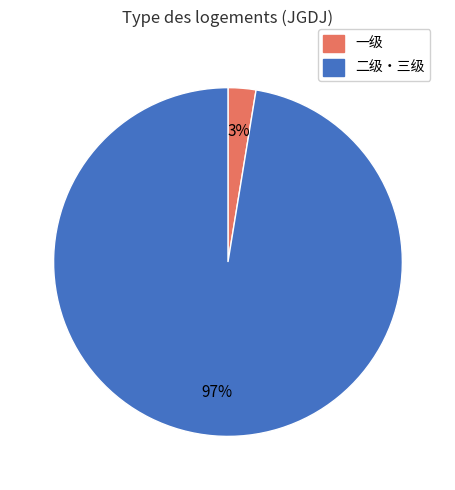

To the nearest percent, what is the average slice percentage?

50%